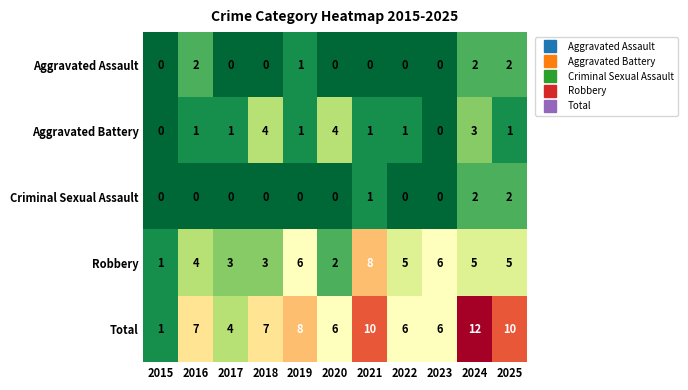

Count the Aggravated Assault values in the range 0 to 2.

11